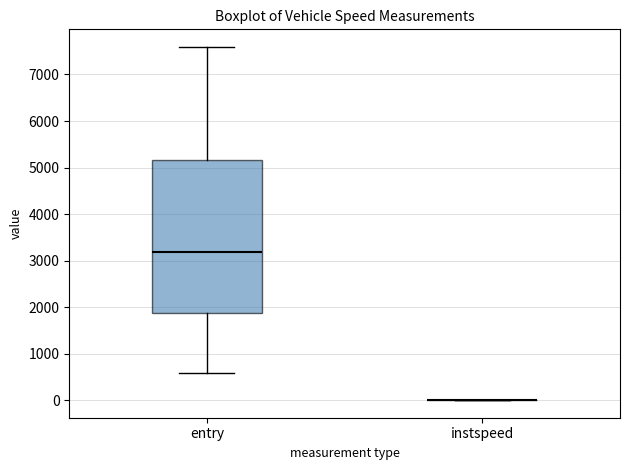

Which box is the tallest, from its lower edge to its upper edge?

entry